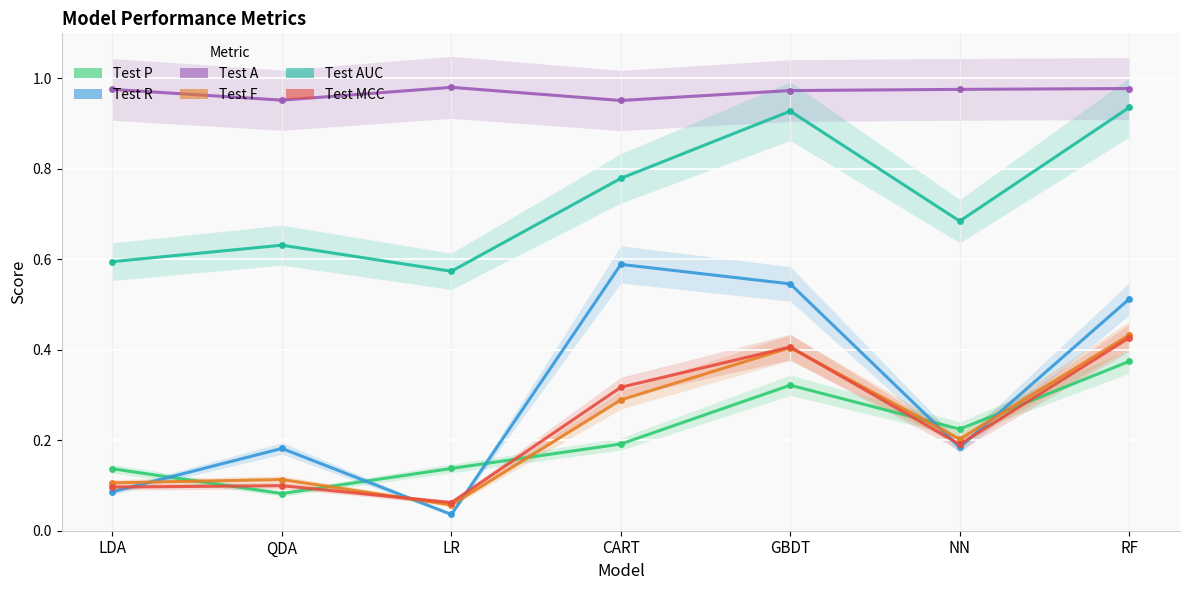

Reading right to left, what are all the values shown in this chart?

Test P: 0.4	0.2	0.3	0.2	0.1	0.1	0.1
Test R: 0.5	0.2	0.5	0.6	0.0	0.2	0.1
Test A: 1.0	1.0	1.0	1.0	1.0	1.0	1.0
Test F: 0.4	0.2	0.4	0.3	0.1	0.1	0.1
Test AUC: 0.9	0.7	0.9	0.8	0.6	0.6	0.6
Test MCC: 0.4	0.2	0.4	0.3	0.1	0.1	0.1